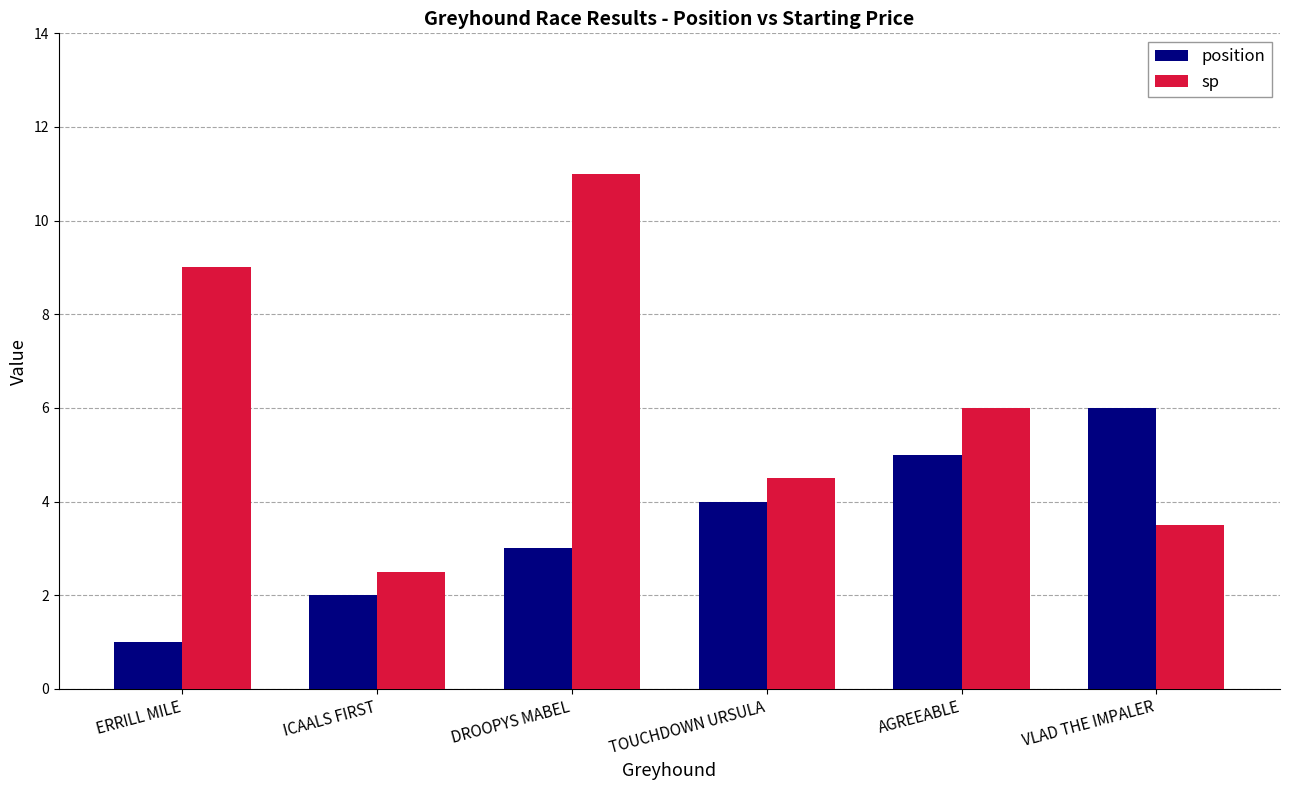

The sp series shows 3.5 at VLAD THE IMPALER. True or false?

True